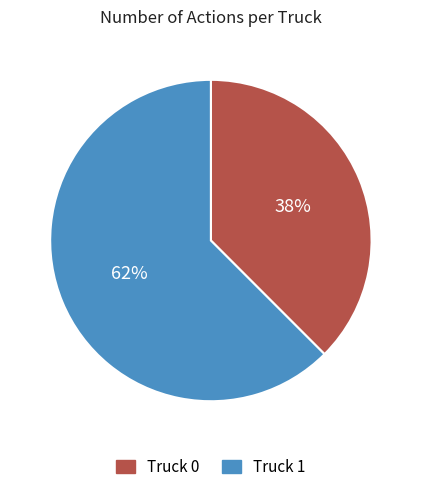

Is the sum of Truck 0 and Truck 1 greater than half?

Yes